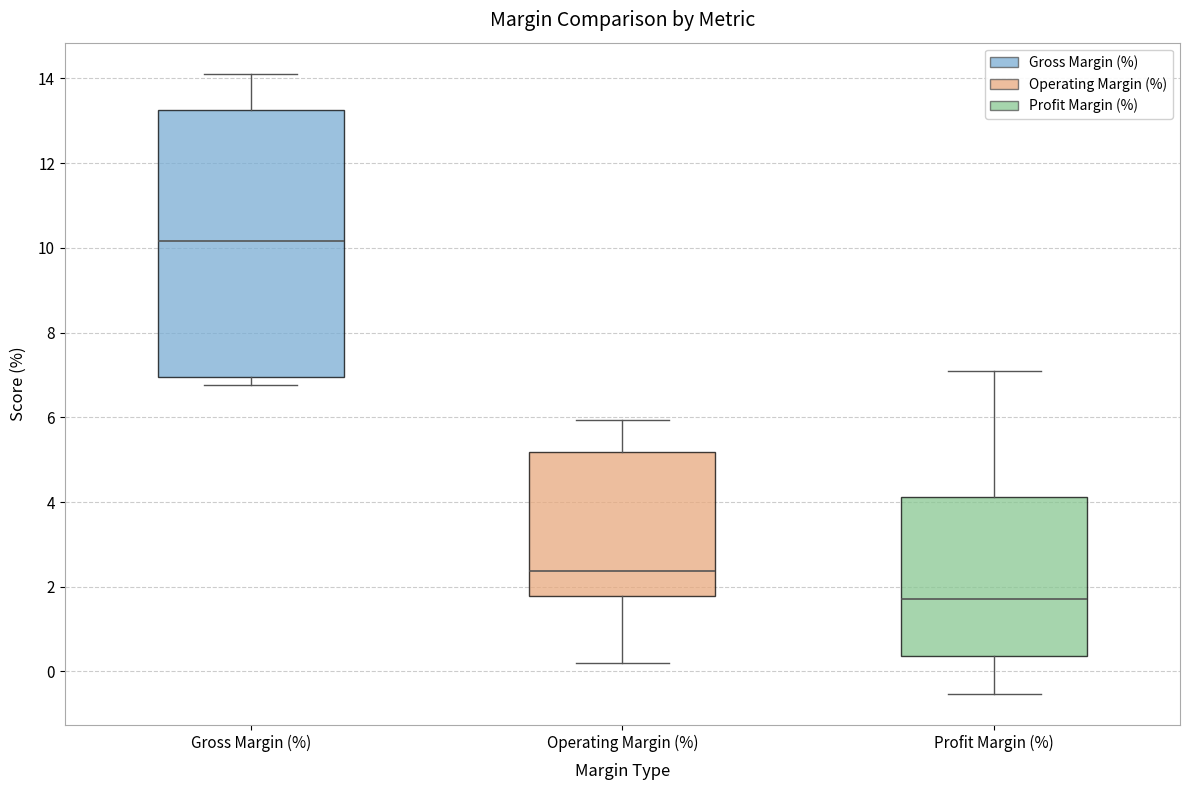

Reading left to right, transcribe this box plot: for each box, give where its median line is, the range the box spans, and where its two whiskers end, as read against the y-axis. The values are not printed on the chart, so give them approximately, as read against the axis.

Gross Margin (%): median 10.2, box 7.0 to 13.2, whiskers 6.8 to 14.2
Operating Margin (%): median 2.4, box 1.8 to 5.2, whiskers 0.2 to 6.0
Profit Margin (%): median 1.8, box 0.4 to 4.2, whiskers -0.6 to 7.2